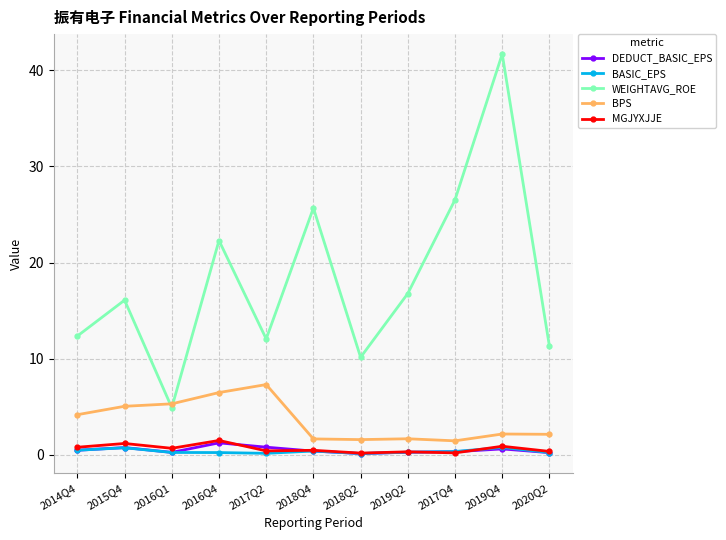

At how many categories does at least one series exceed 26?

2